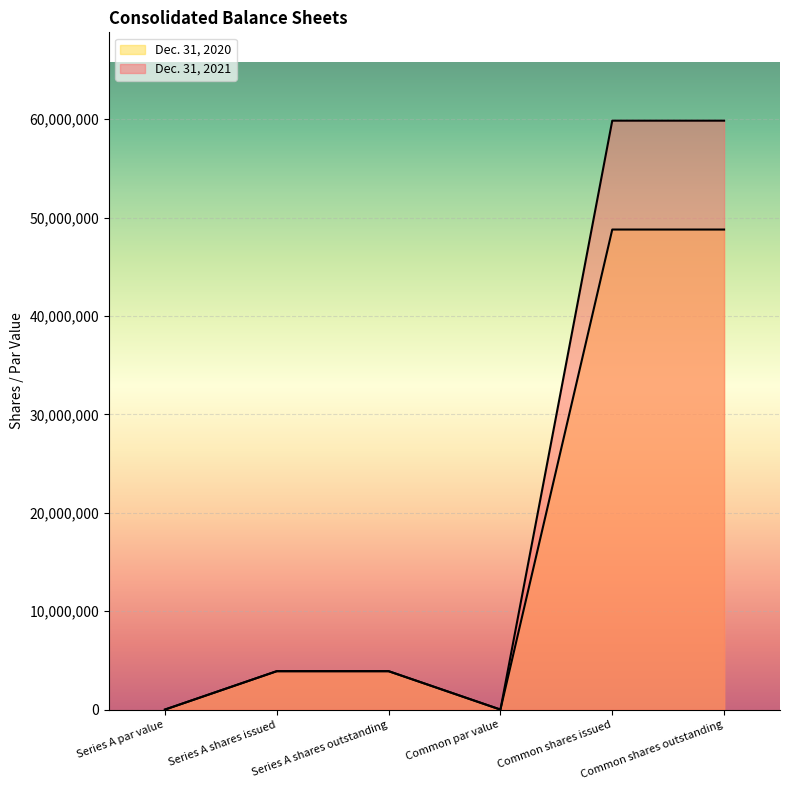

What is the total value across all series at Series A shares issued?

7802696